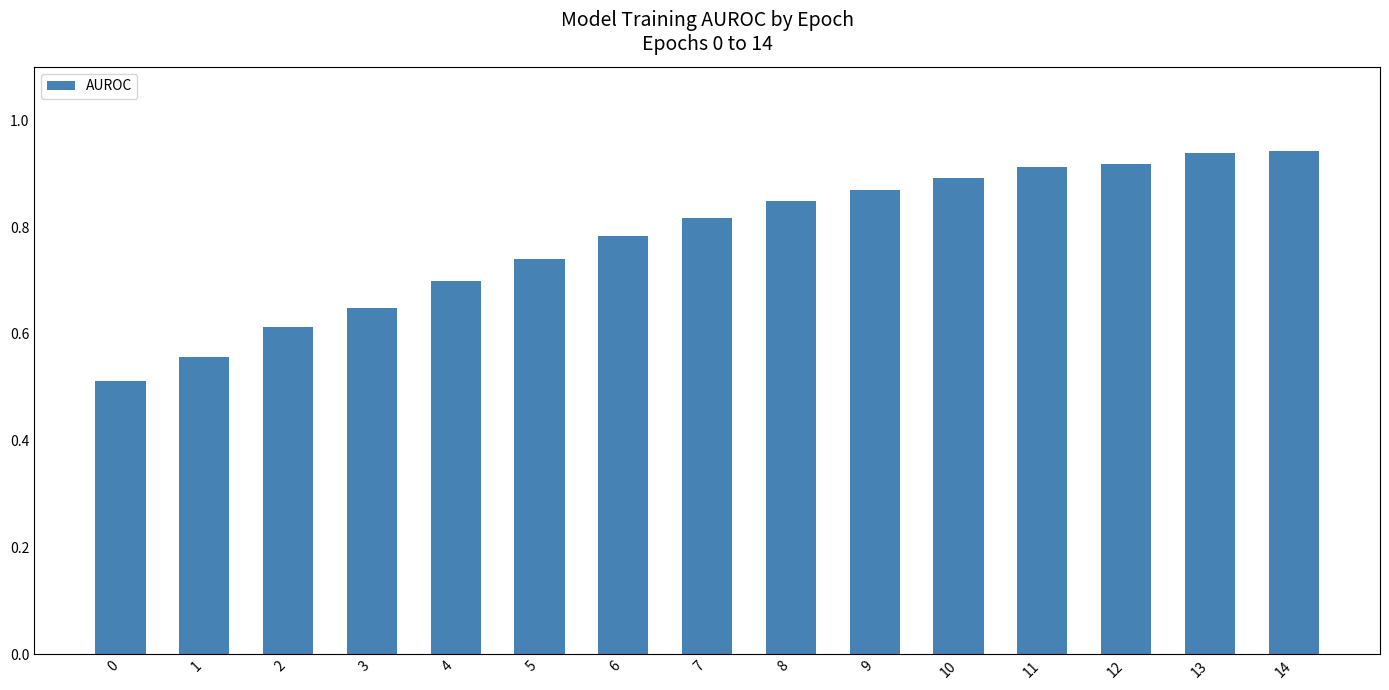

What is the difference between the values at 0 and 11?

0.4